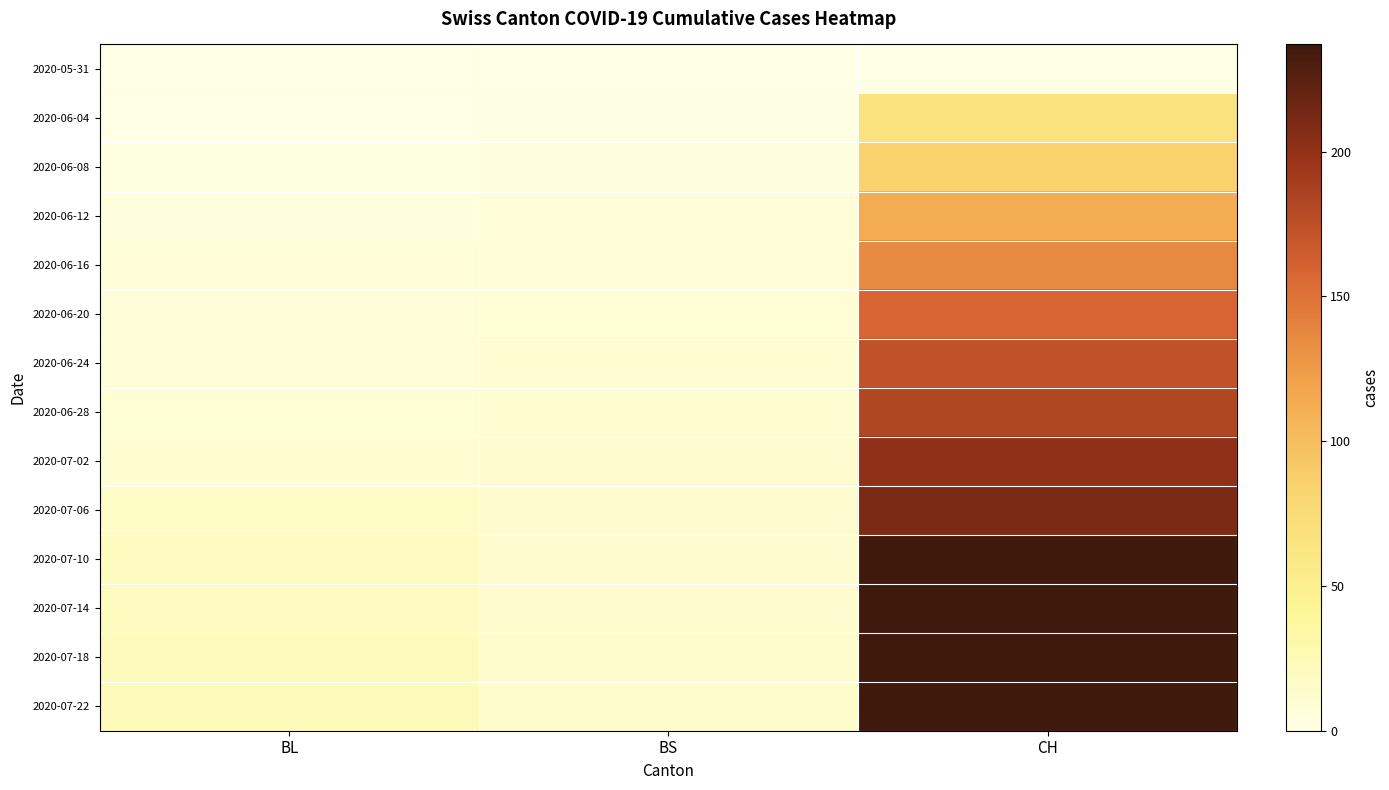

Rank the series by their maximum value, from lowest to highest.

2020-05-31, 2020-06-04, 2020-06-08, 2020-06-12, 2020-06-16, 2020-06-20, 2020-06-24, 2020-06-28, 2020-07-02, 2020-07-06, 2020-07-10, 2020-07-14, 2020-07-18, 2020-07-22